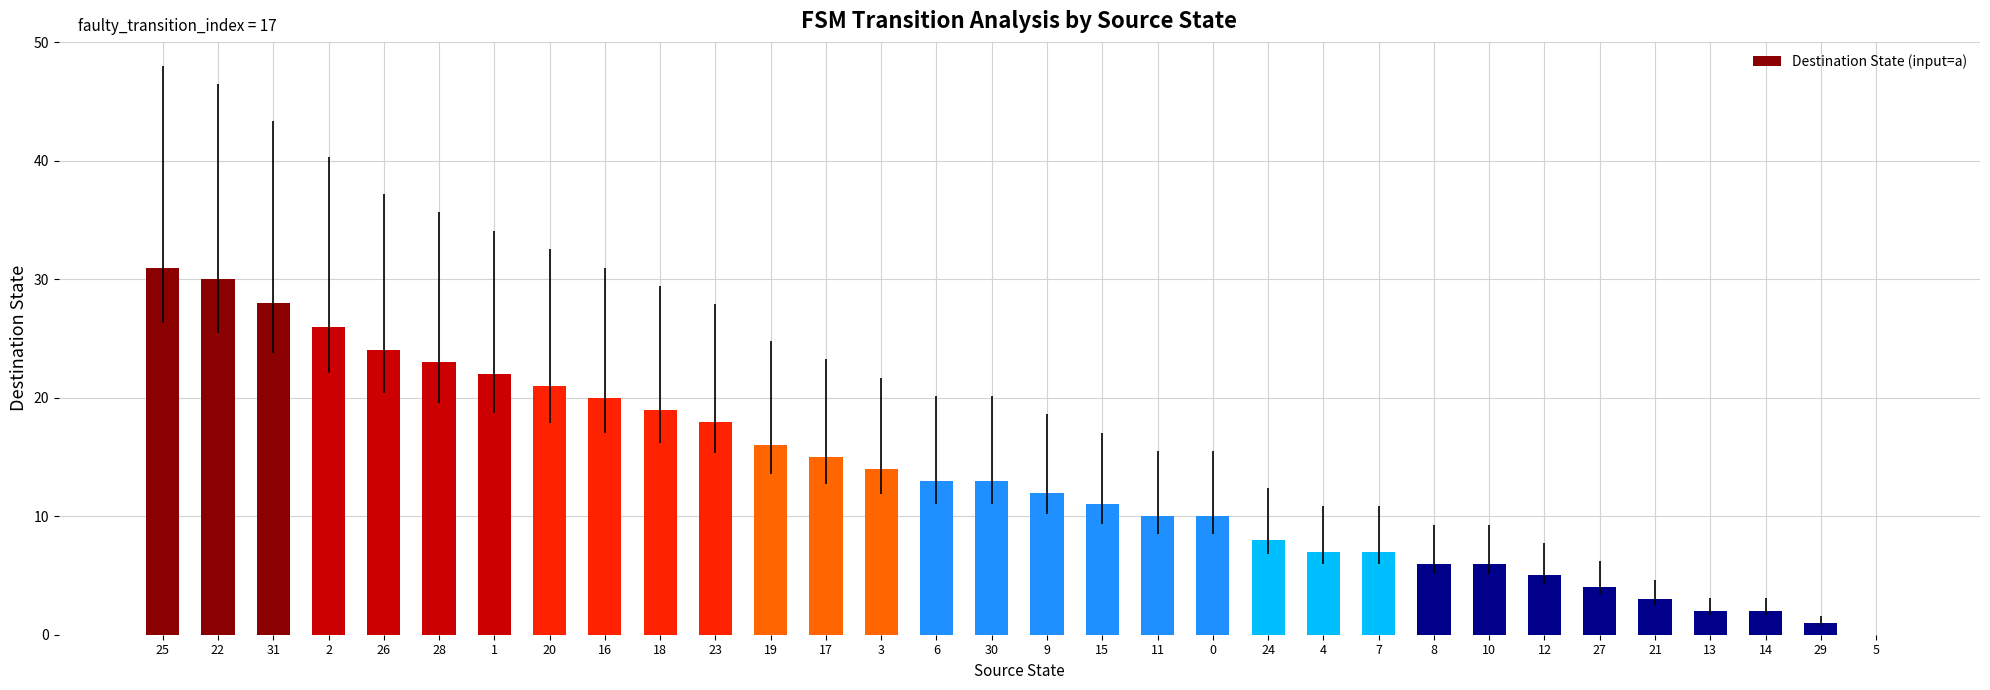

Reading left to right, list all the values displayed in this chart.

25=31	22=30	31=28	2=26	26=24	28=23	1=22	20=21	16=20	18=19	23=18	19=16	17=15	3=14	6=13	30=13	9=12	15=11	11=10	0=10	24=8	4=7	7=7	8=6	10=6	12=5	27=4	21=3	13=2	14=2	29=1	5=0